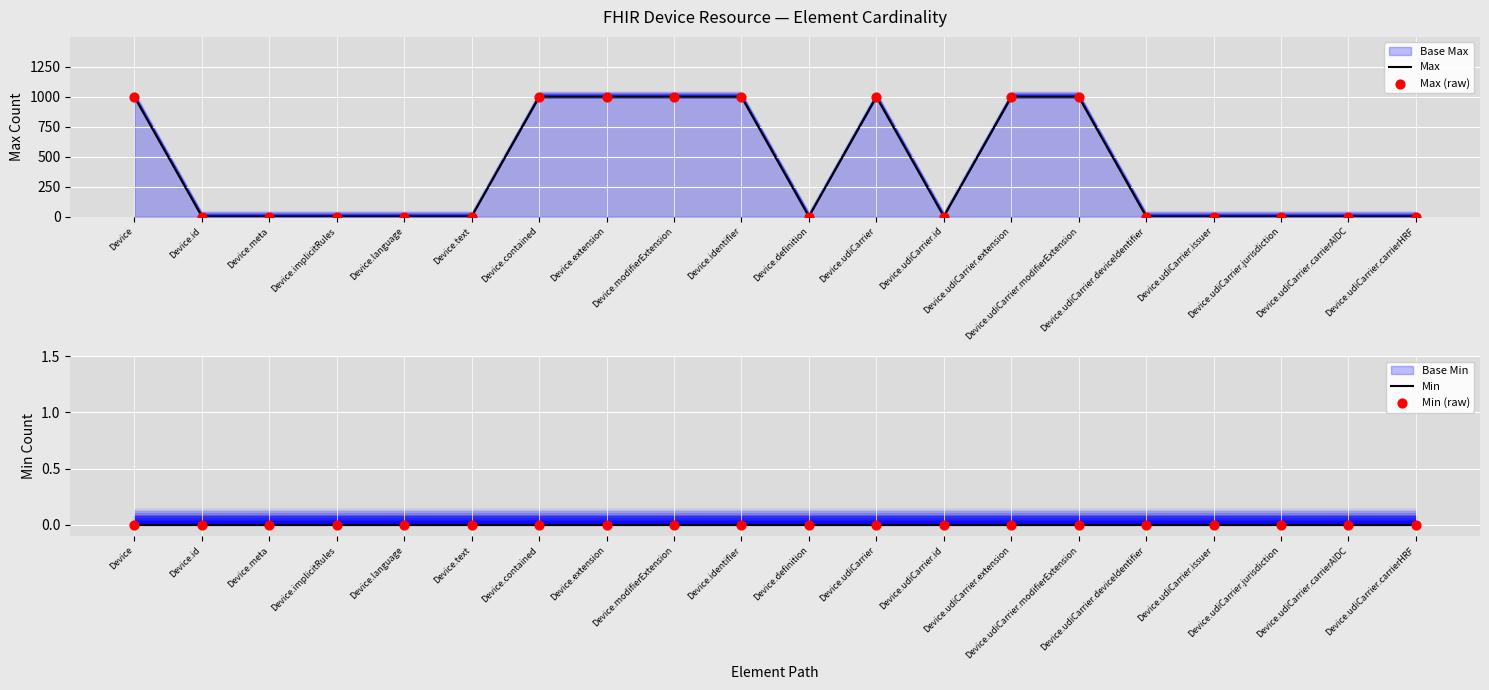

At how many categories does at least one series exceed 79?

8